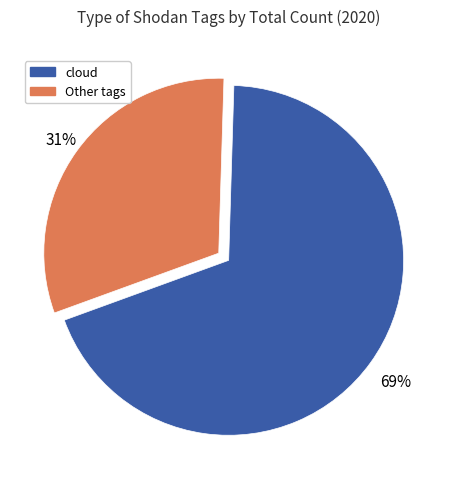

Count the number of slices in the pie.

2